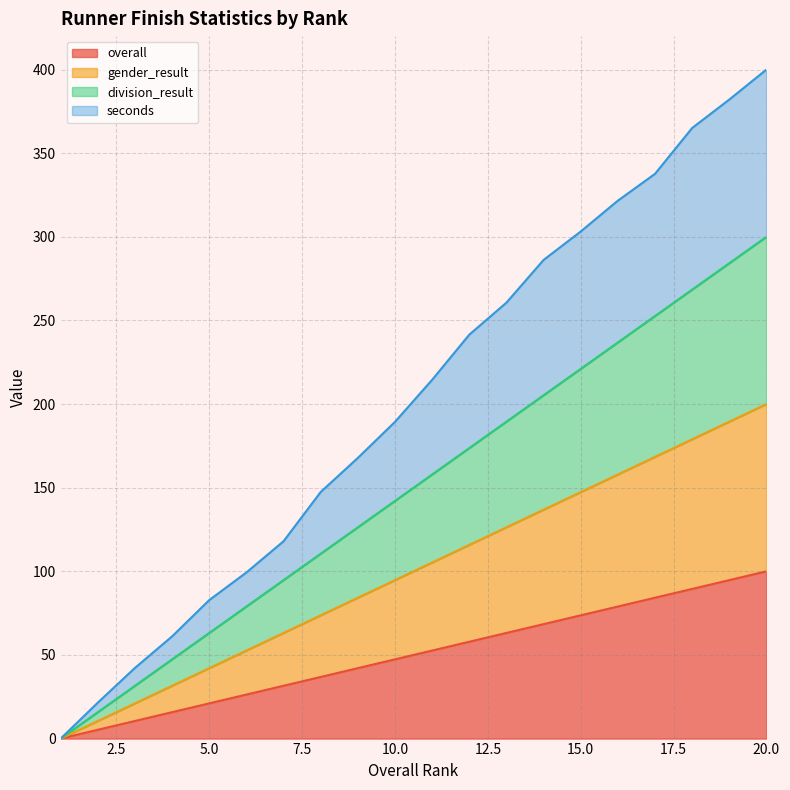

What are all the series names shown in the legend?

overall, gender_result, division_result, seconds